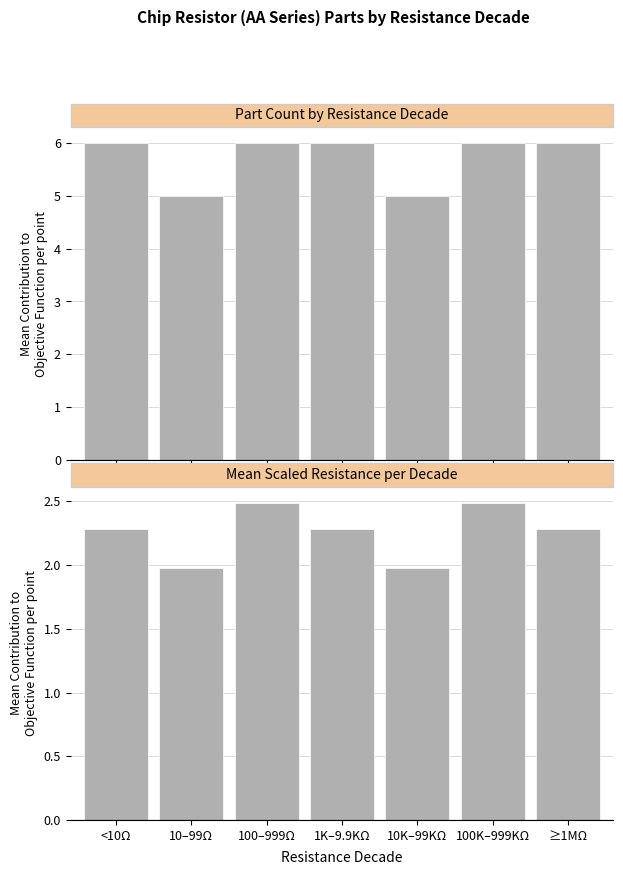

Rank the categories by Part Count by Resistance Decade value from highest to lowest.

<10Ω, 100–999Ω, 1K–9.9KΩ, 100K–999KΩ, ≥1MΩ, 10–99Ω, 10K–99KΩ